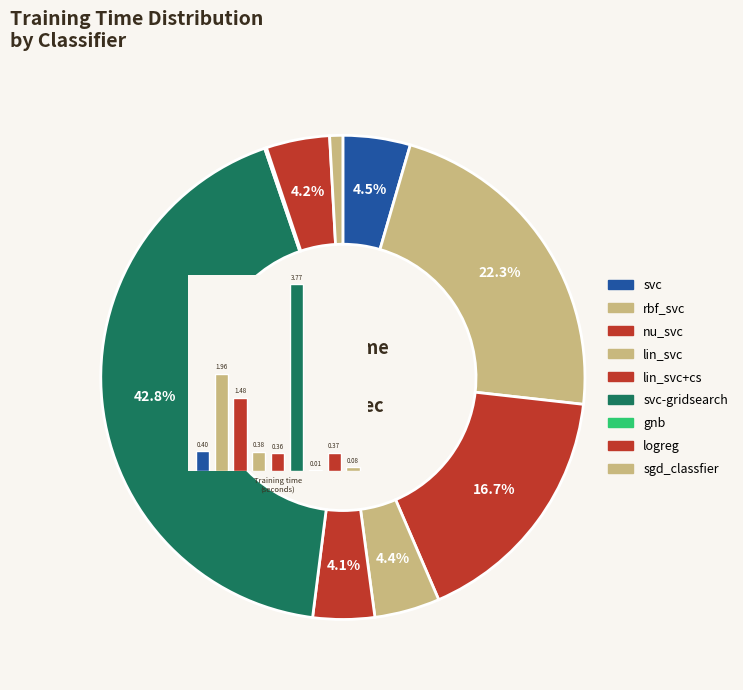

To the nearest percent, what is the average slice percentage?

11%